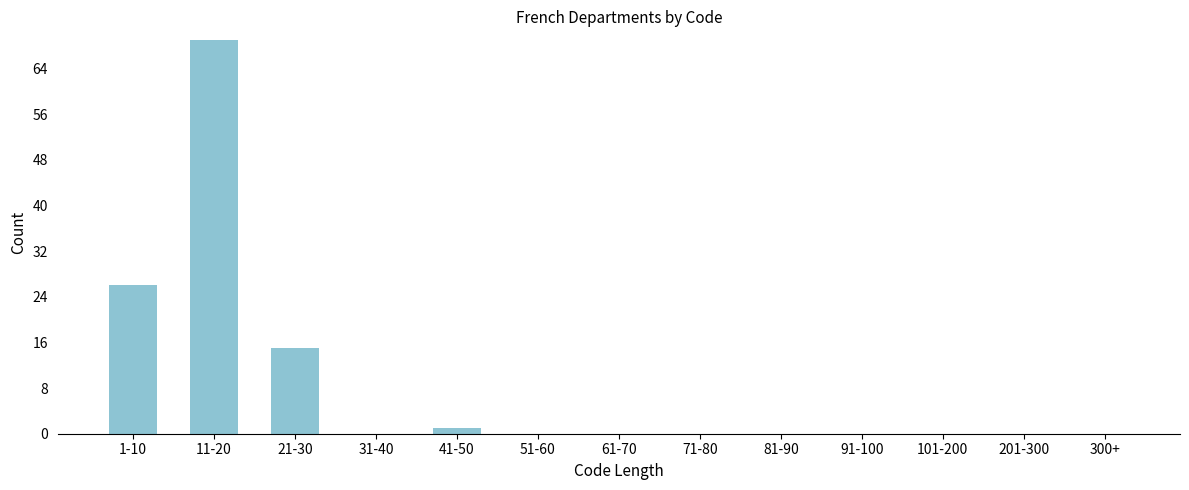

Reading right to left, extract all data points from this chart.

300+=0	201-300=0	101-200=0	91-100=0	81-90=0	71-80=0	61-70=0	51-60=0	41-50=1	31-40=0	21-30=15	11-20=69	1-10=26